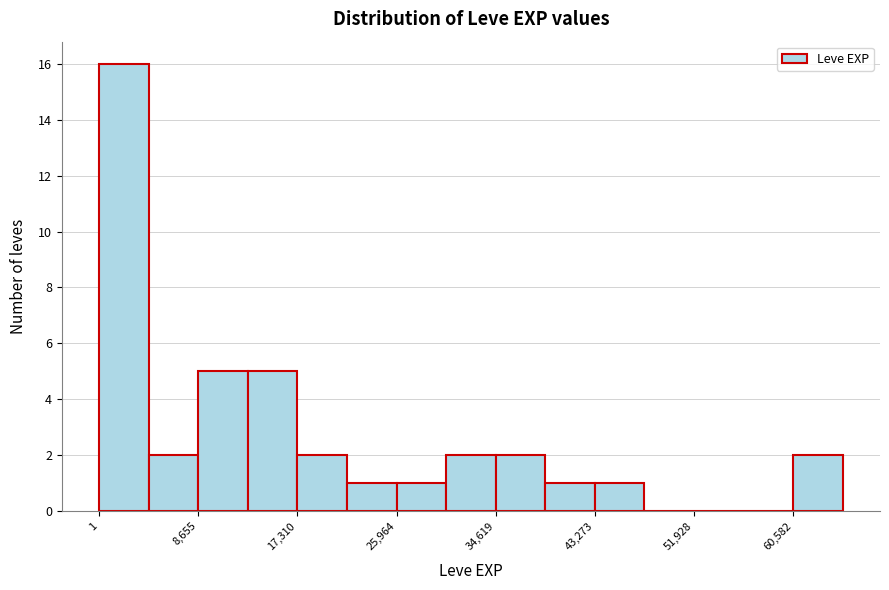

Reading left to right, transcribe this chart: for each bar, give the range it covers on the x-axis and its height. Neither the bar edges nor the heights are printed on the chart, so give them approximately, as read against the axes.

0 to 4000: 16
4000 to 9000: 2
9000 to 13000: 5
13000 to 17000: 5
17000 to 22000: 2
22000 to 26000: 1
26000 to 30000: 1
30000 to 35000: 2
35000 to 39000: 2
39000 to 43000: 1
43000 to 48000: 1
48000 to 52000: 0
52000 to 56000: 0
56000 to 61000: 0
61000 to 65000: 2